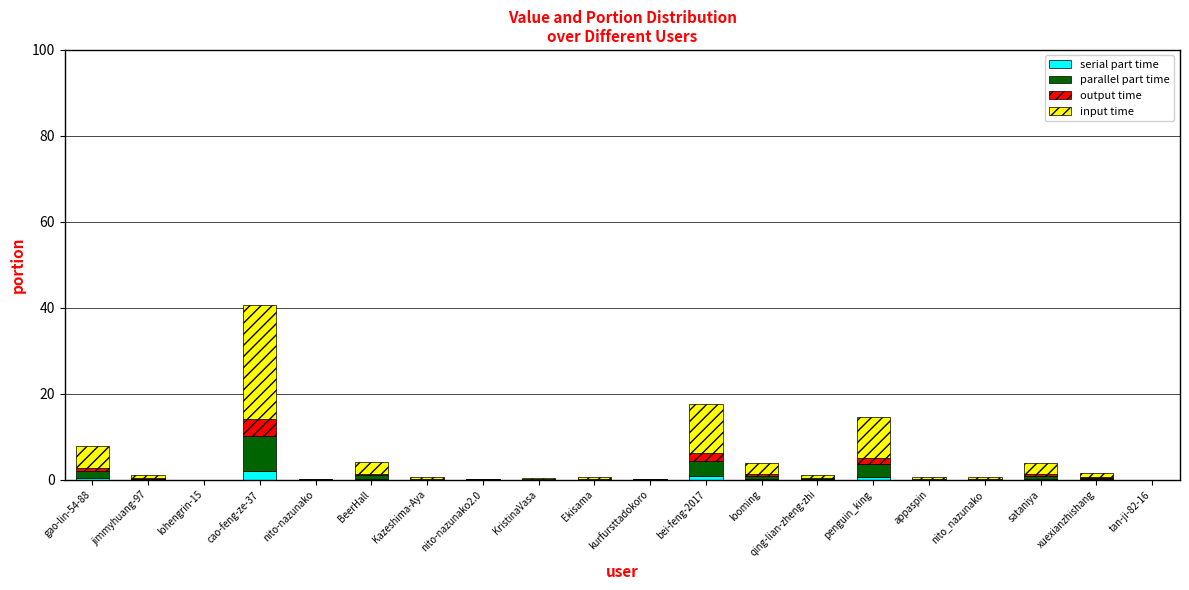

Is it true that serial part time equals 0.9 at bei-feng-2017?

True